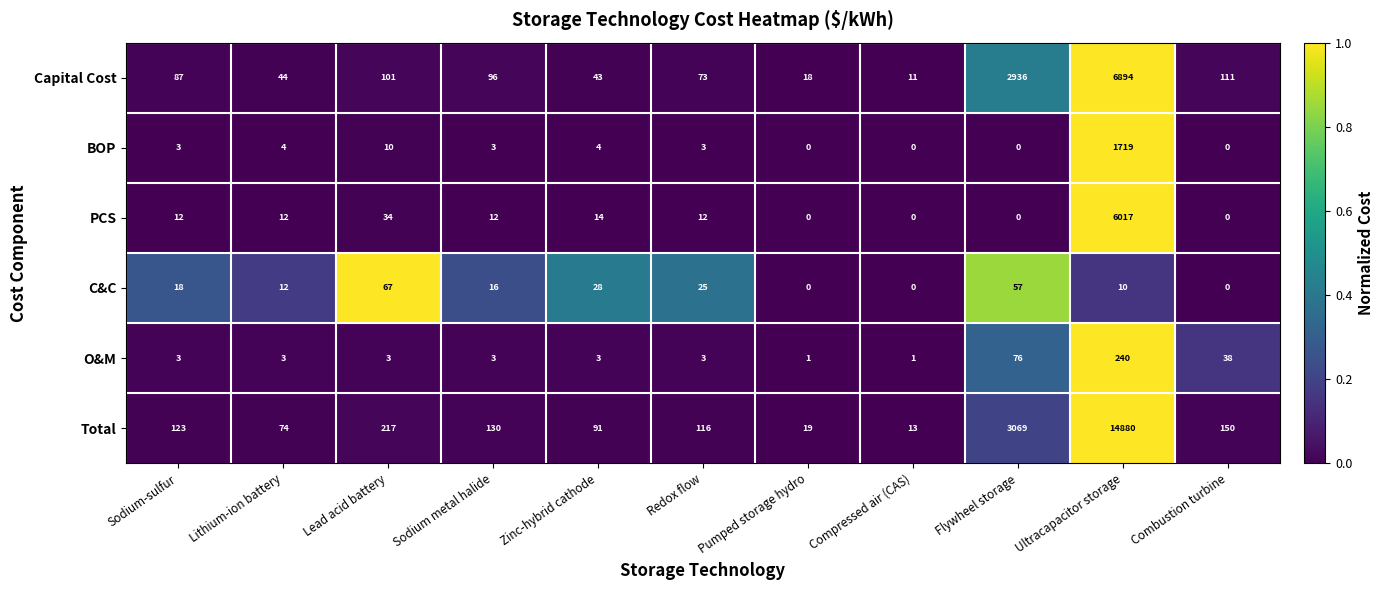

Which label corresponds to the largest value in the chart?

Ultracapacitor storage